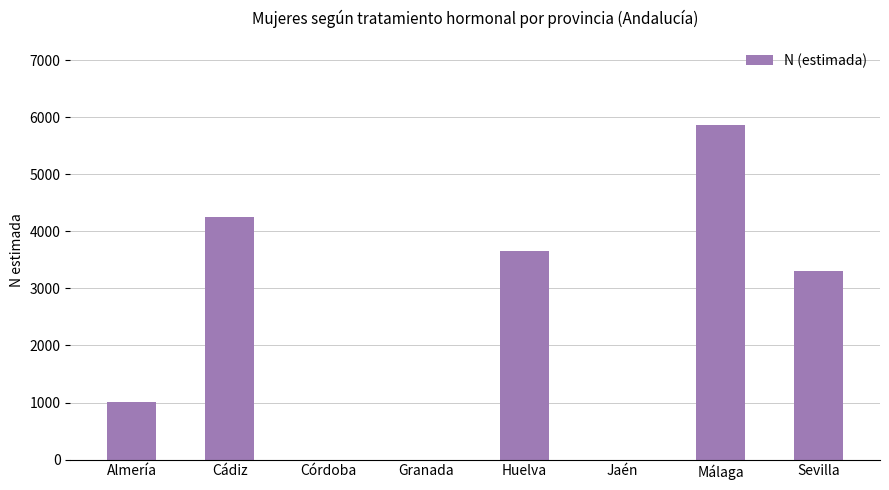

True or false: the data shows 2920 at Málaga.

False